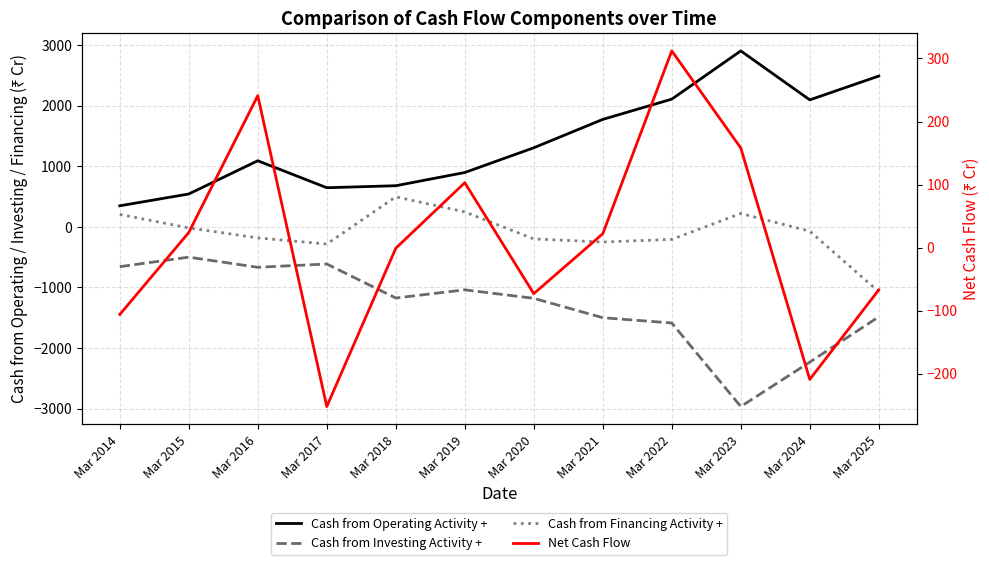

Reading left to right, extract all data points from this chart.

Cash from Operating Activity +: 347	542	1090	645	678	896	1304	1772	2106	2902	2094	2487
Cash from Investing Activity +: -657	-500	-667	-613	-1174	-1039	-1179	-1499	-1586	-2964	-2231	-1484
Cash from Financing Activity +: 205	-18	-182	-284	495	246	-199	-251	-207	220	-72	-1071
Net Cash Flow: -106	24	241	-252	-1	103	-73	22	312	158	-209	-67